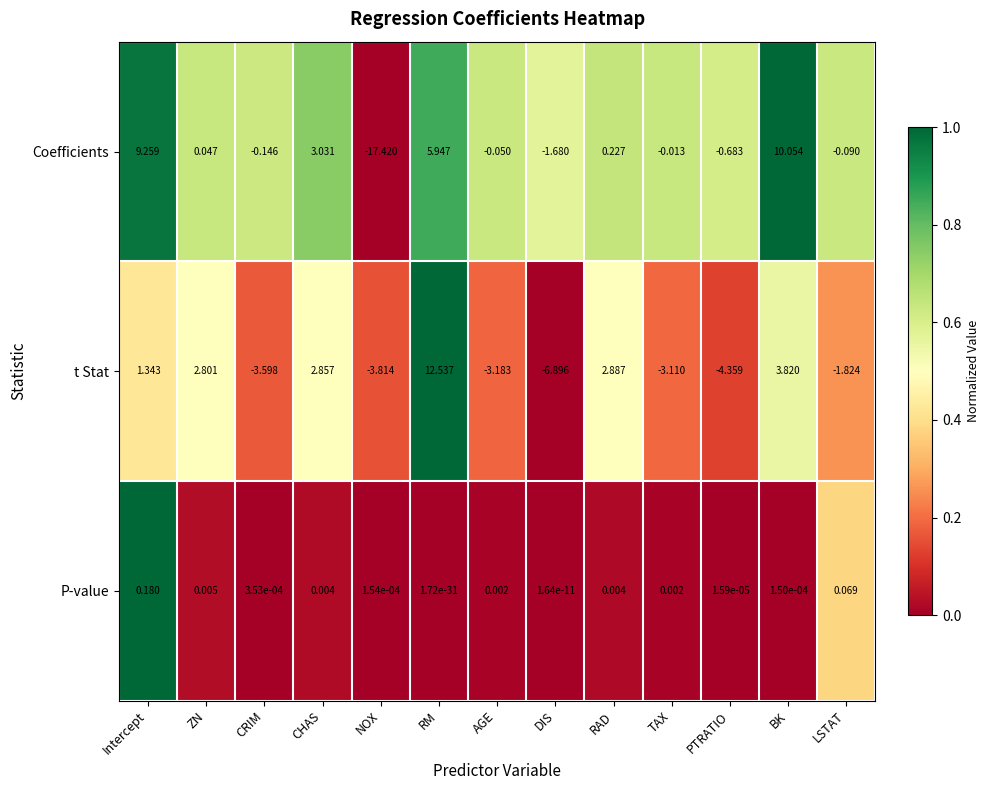

What is the spread (max minus min) of values at PTRATIO?

4.4